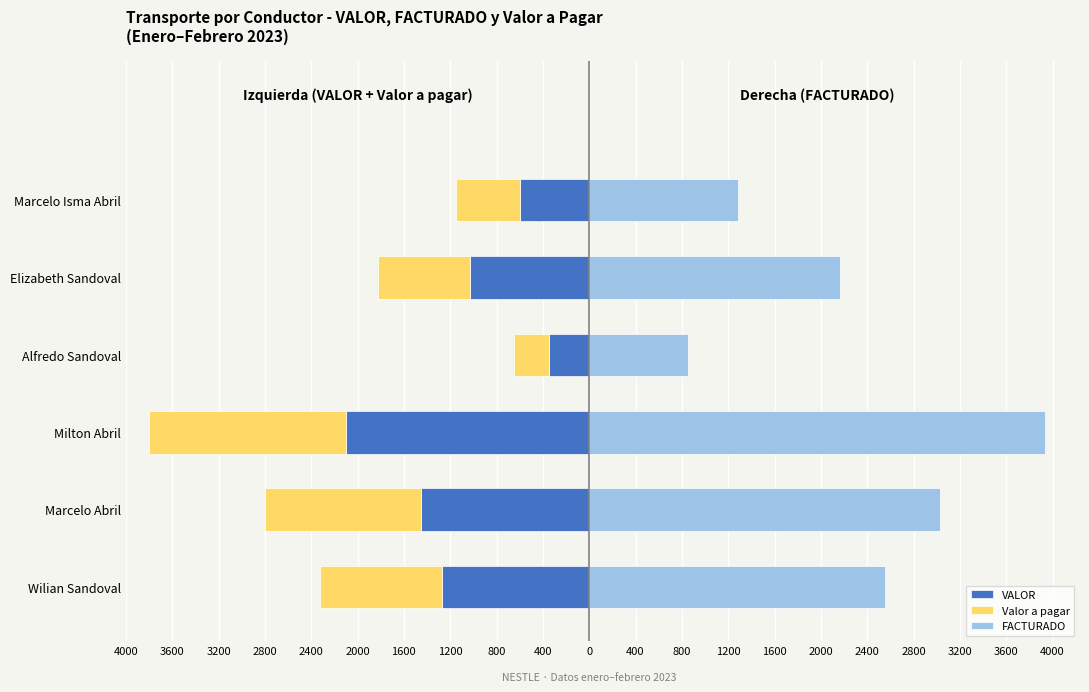

What is the average value of the Valor a pagar series?

-958